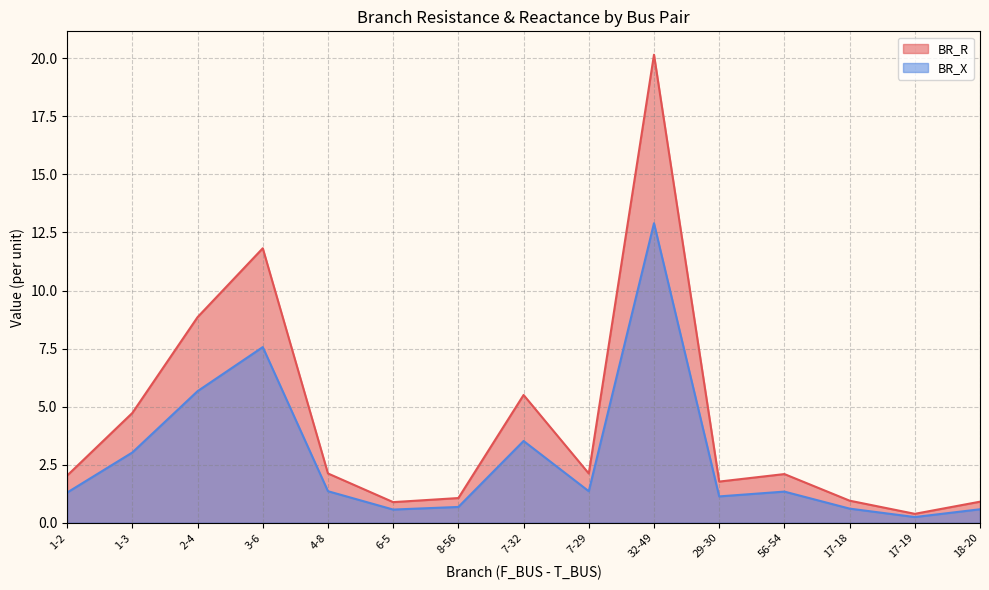

Reading right to left, transcribe all the data shown in this chart.

BR_R: 18-20=0.9	17-19=0.4	17-18=1.0	56-54=2.1	29-30=1.8	32-49=20.2	7-29=2.1	7-32=5.5	8-56=1.1	6-5=0.9	4-8=2.1	3-6=11.8	2-4=8.9	1-3=4.7	1-2=2.0
BR_X: 18-20=0.6	17-19=0.2	17-18=0.6	56-54=1.3	29-30=1.1	32-49=12.9	7-29=1.4	7-32=3.5	8-56=0.7	6-5=0.6	4-8=1.4	3-6=7.6	2-4=5.7	1-3=3.0	1-2=1.3